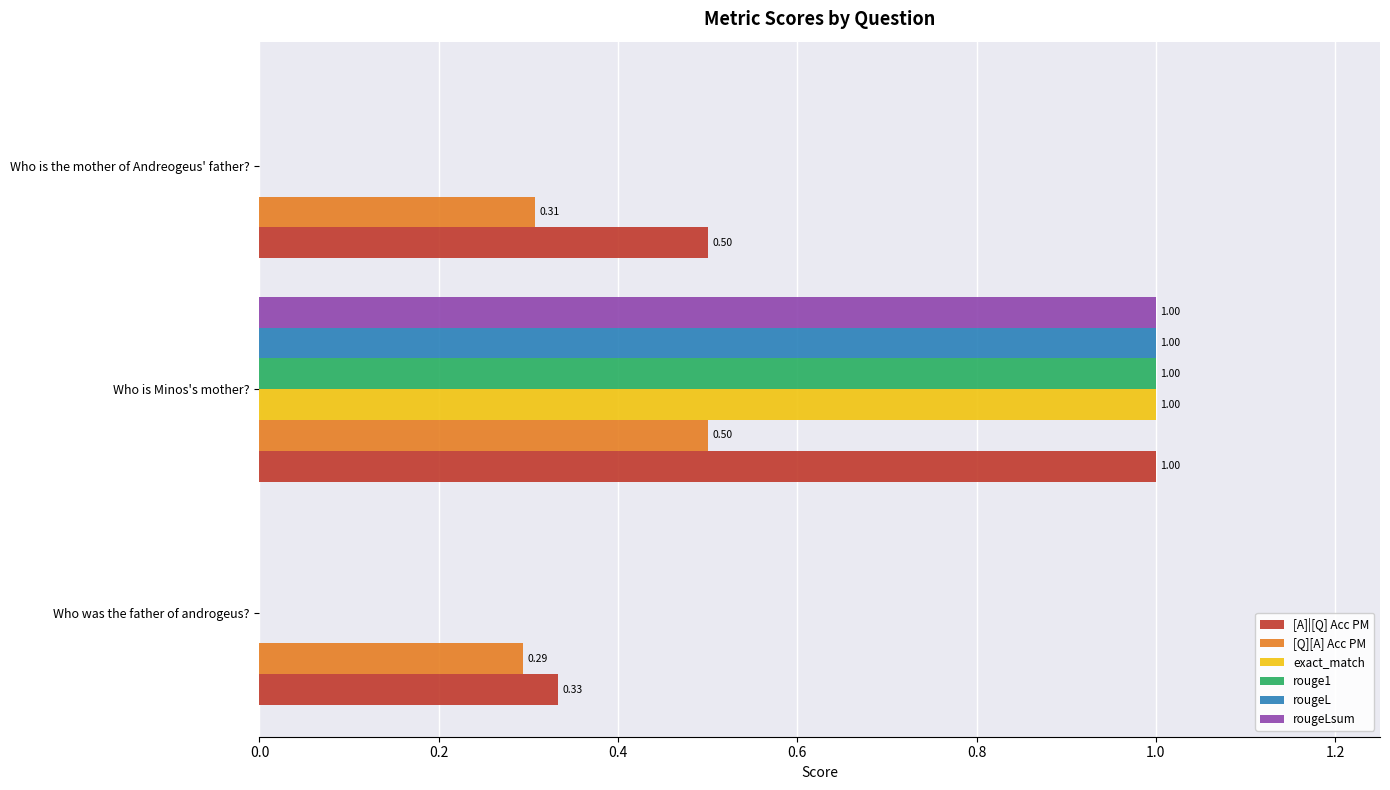

Which series has the largest total across all categories?

[A]|[Q] Acc PM